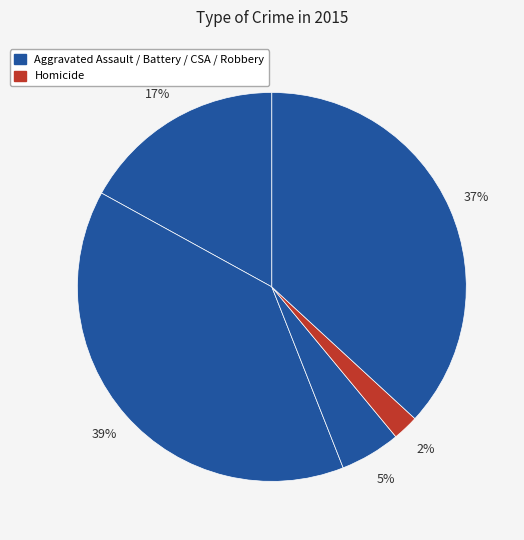

Count the number of slices in the pie.

5